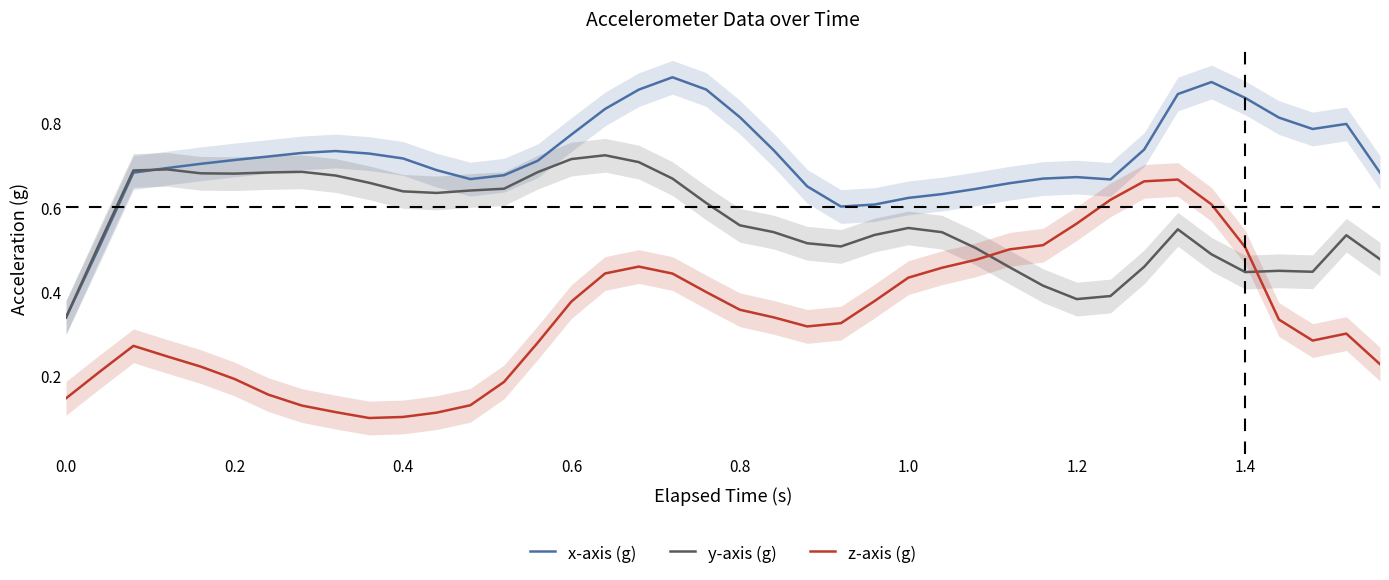

True or false: z-axis (g) has a value of 0.1 at 0.4.

True